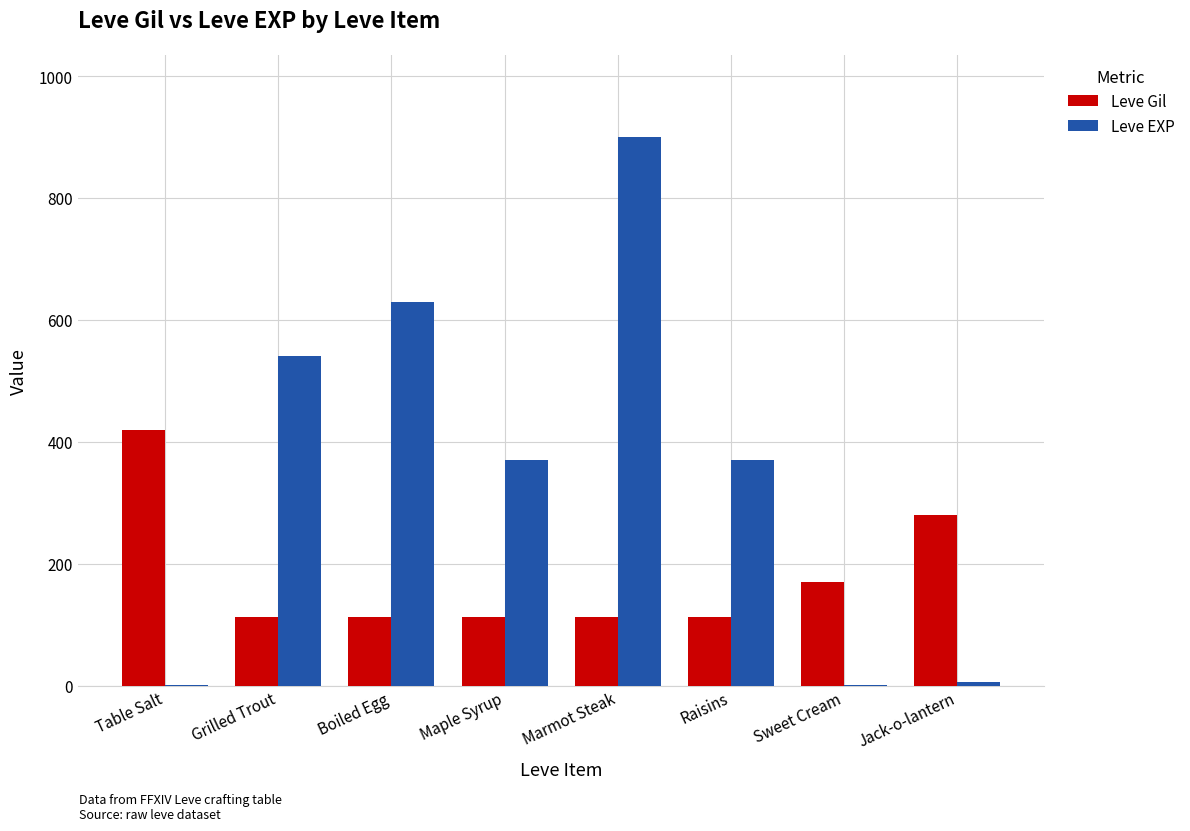

Which category has the highest value in the Leve Gil series?

Table Salt